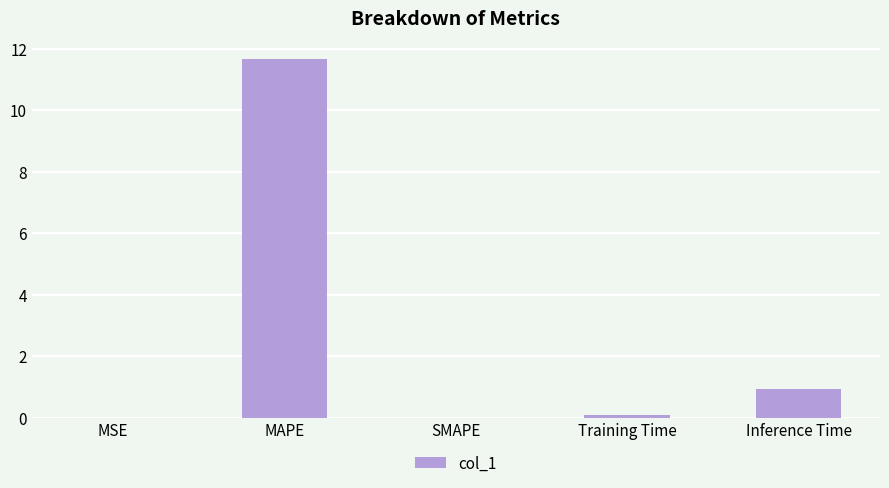

Where is the data nearest to the value 5?

Inference Time